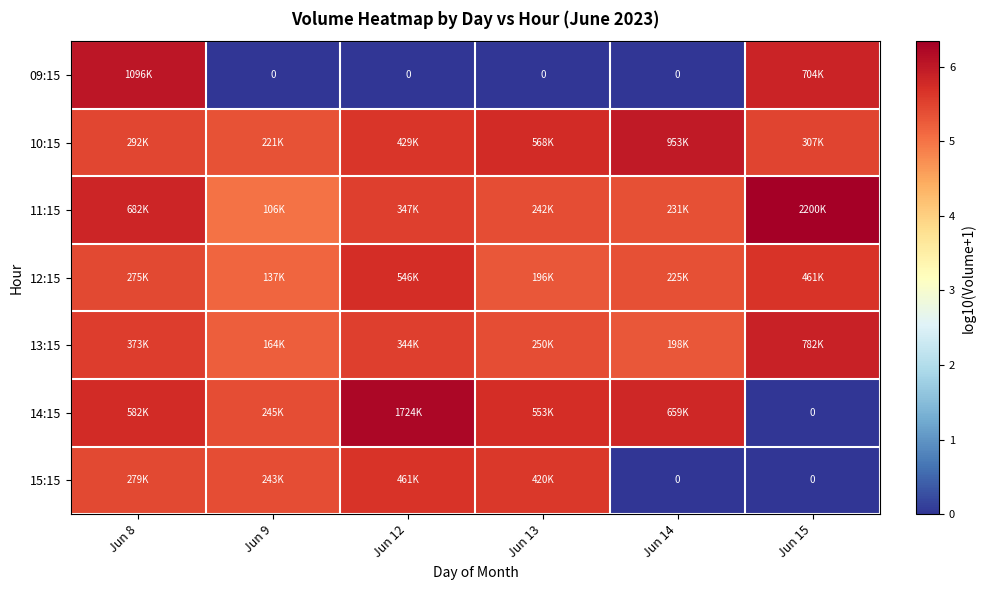

What is the total value across all series at Jun 12?

34.4